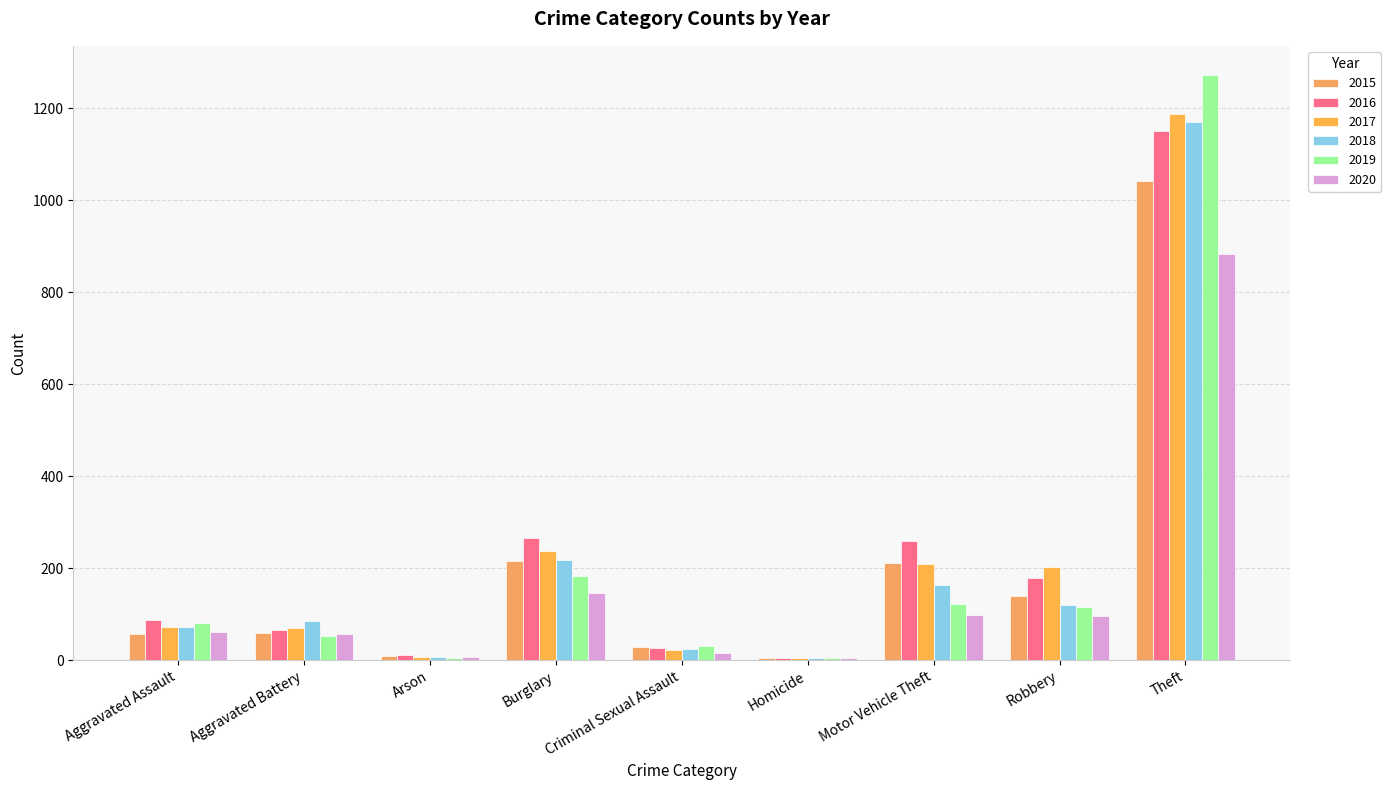

How many distinct data groups are displayed?

6